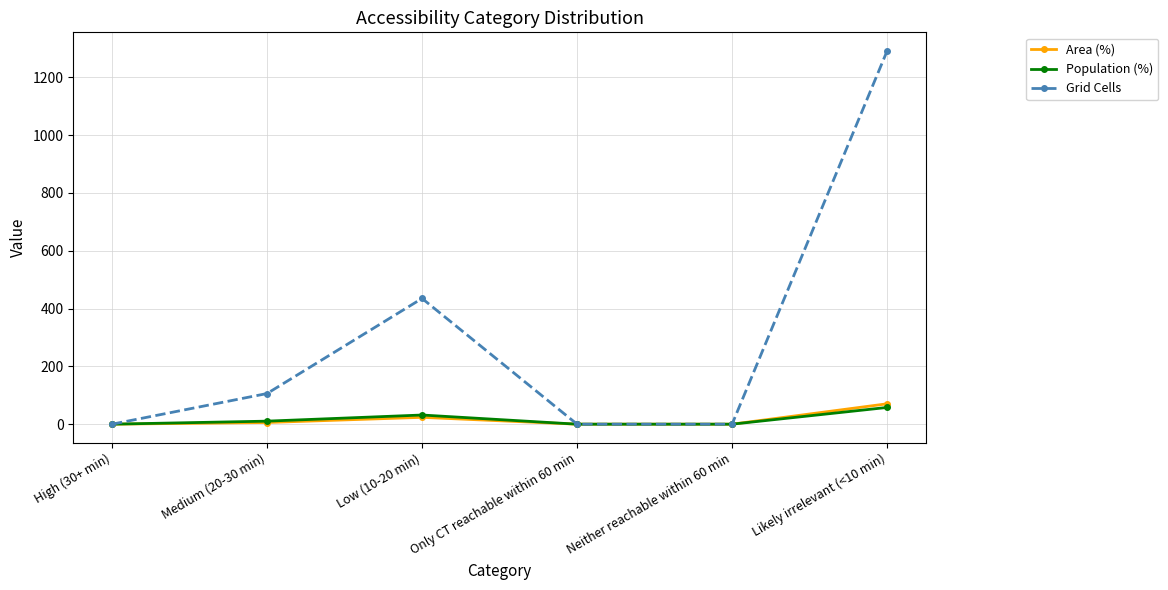

Which category has the highest value in the Grid Cells series?

Likely irrelevant (<10 min)